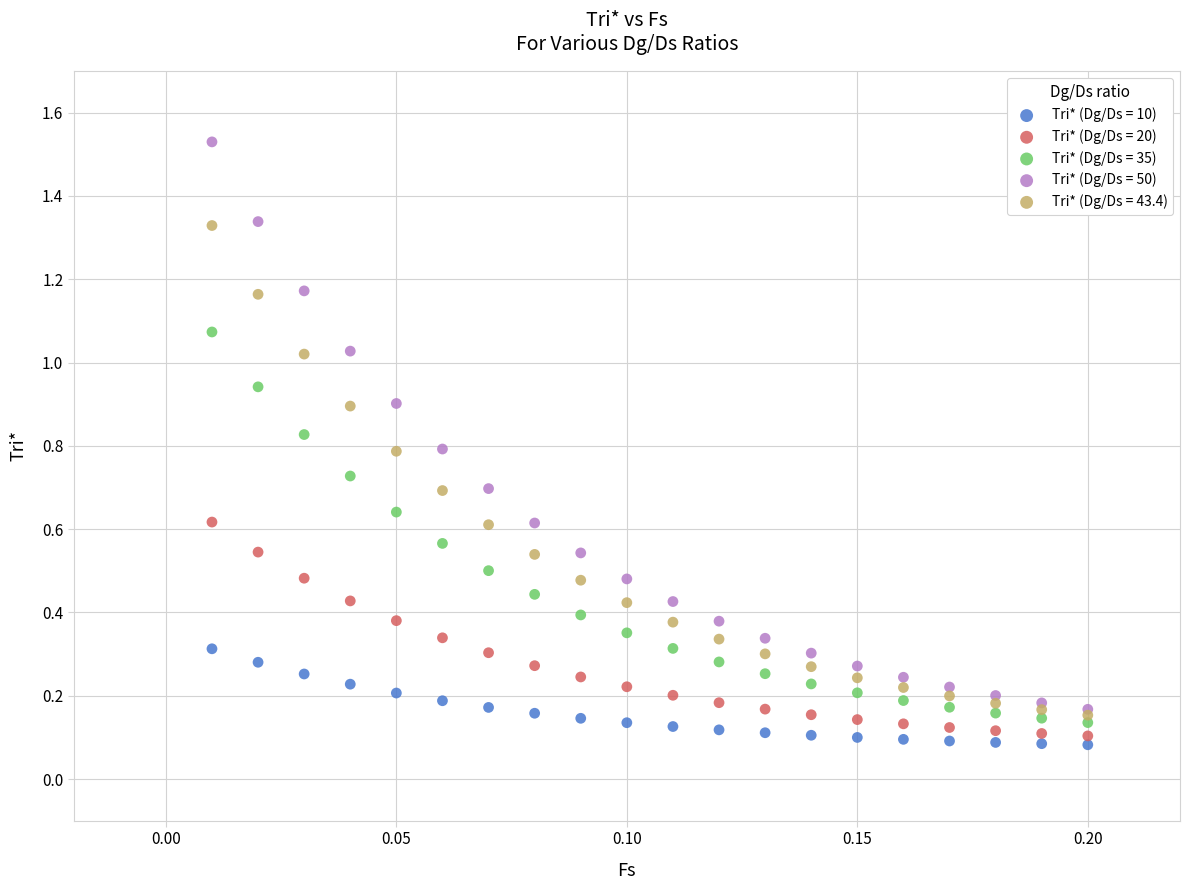

Which series reaches the maximum Y coordinate?

Tri* (Dg/Ds = 50)